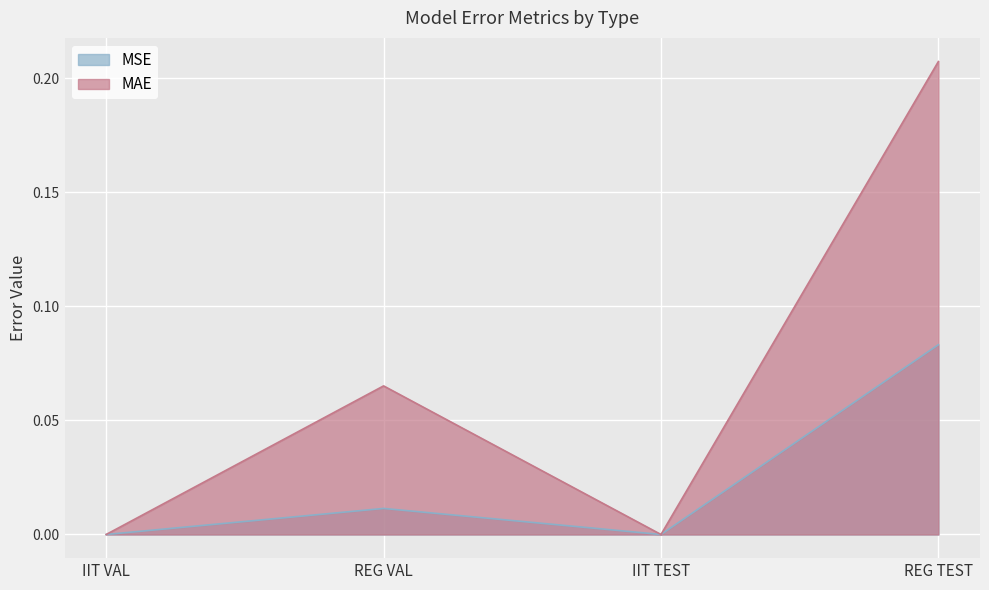

True or false: MAE has more than 2 interior local peaks.

False